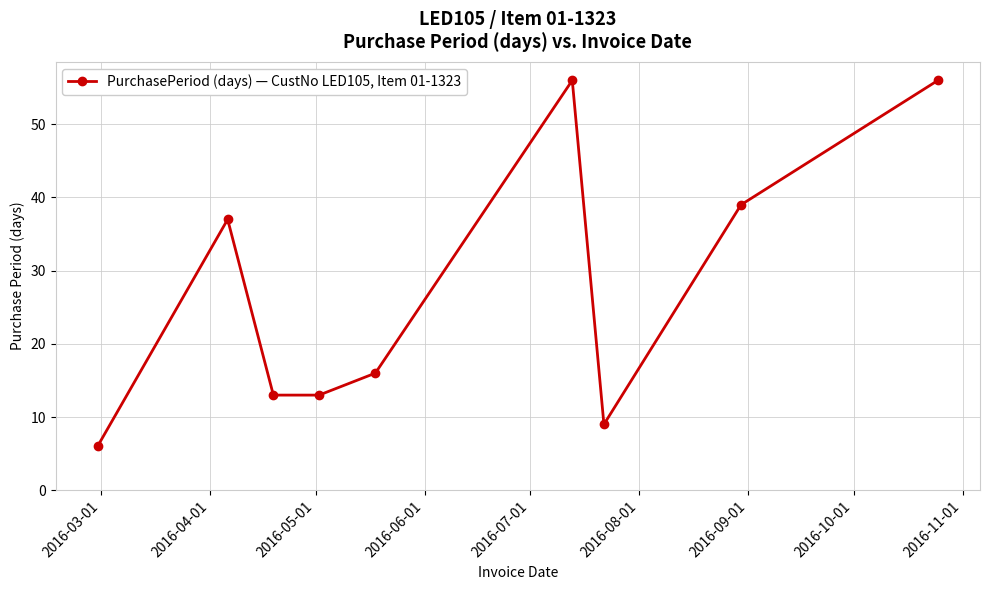

Reading left to right, what are all the values shown in this chart?

6	37	13	13	16	56	9	39	56